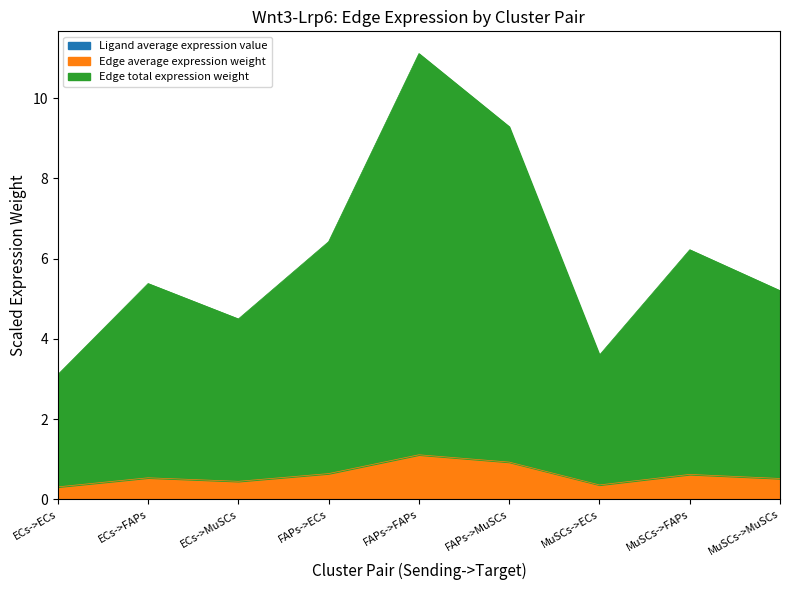

Is the value of Ligand average expression value at FAPs->FAPs greater than the value of Edge total expression weight at FAPs->ECs?

No